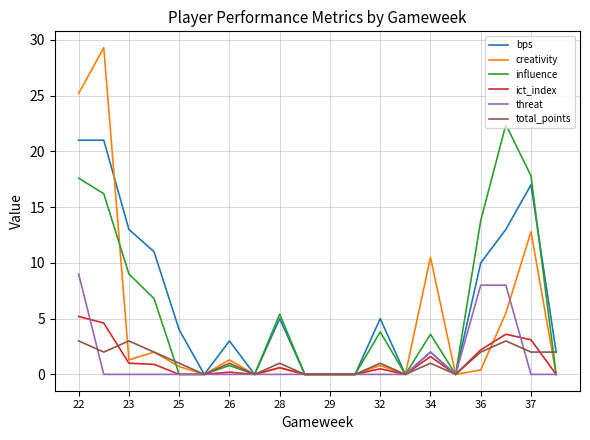

Rank the series by their maximum value, from highest to lowest.

creativity, influence, bps, threat, ict_index, total_points